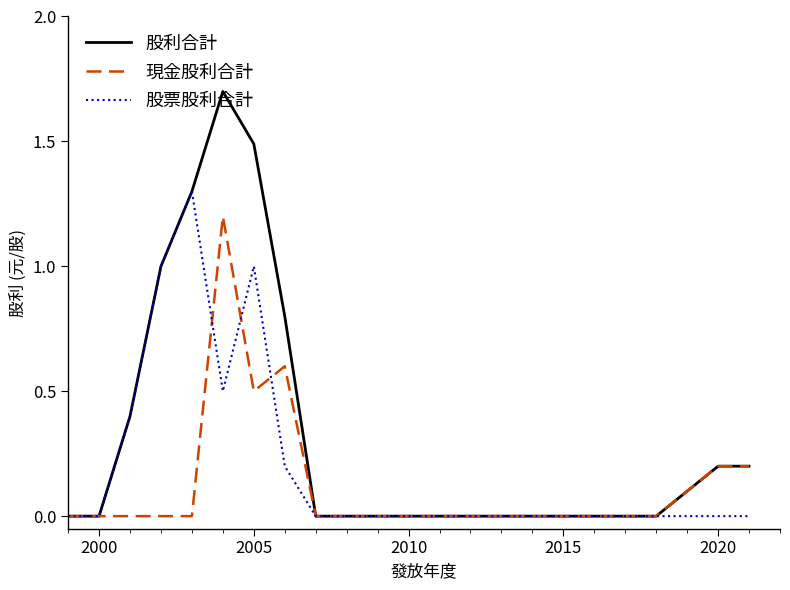

What are all the series names shown in the legend?

股利合計, 現金股利合計, 股票股利合計